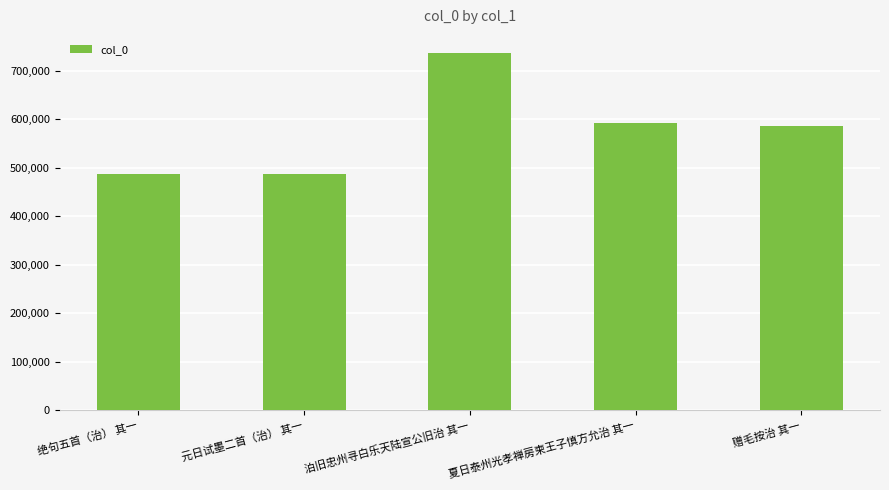

What is the sum of all values?

2887190